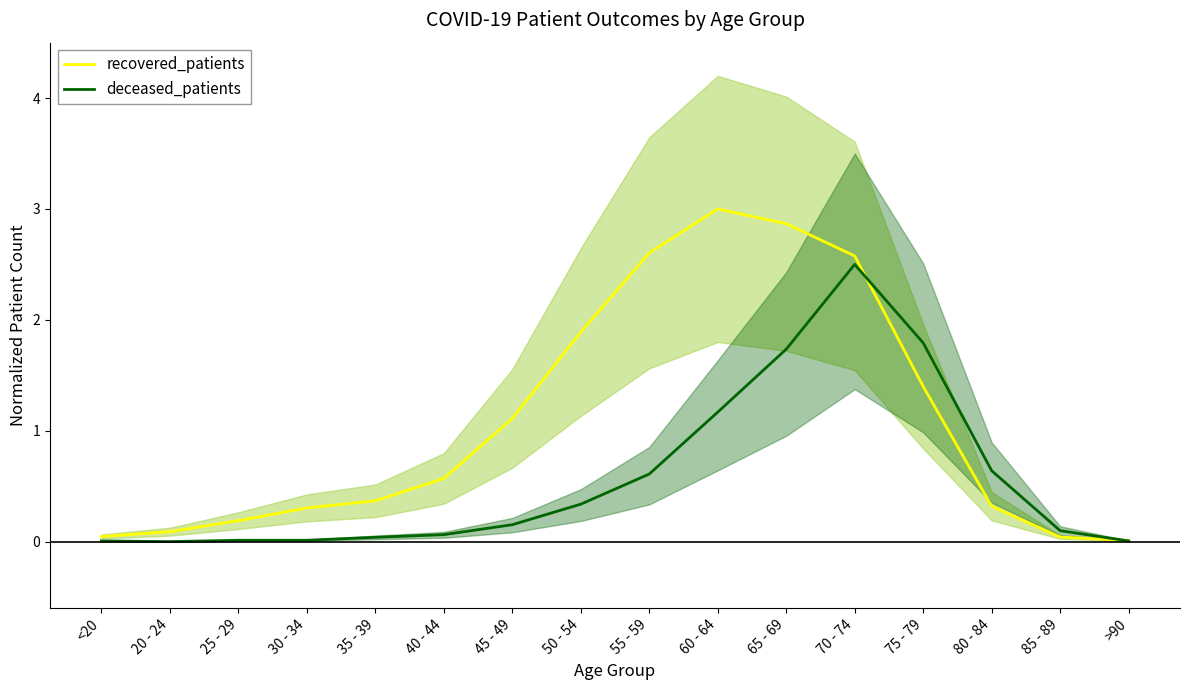

Reading left to right, extract all data points from this chart.

recovered_patients: <20=0.0	20 - 24=0.1	25 - 29=0.2	30 - 34=0.3	35 - 39=0.4	40 - 44=0.6	45 - 49=1.1	50 - 54=1.9	55 - 59=2.6	60 - 64=3.0	65 - 69=2.9	70 - 74=2.6	75 - 79=1.4	80 - 84=0.3	85 - 89=0.0	>90=0.0
deceased_patients: <20=0.0	20 - 24=0.0	25 - 29=0.0	30 - 34=0.0	35 - 39=0.0	40 - 44=0.1	45 - 49=0.2	50 - 54=0.3	55 - 59=0.6	60 - 64=1.2	65 - 69=1.7	70 - 74=2.5	75 - 79=1.8	80 - 84=0.6	85 - 89=0.1	>90=0.0